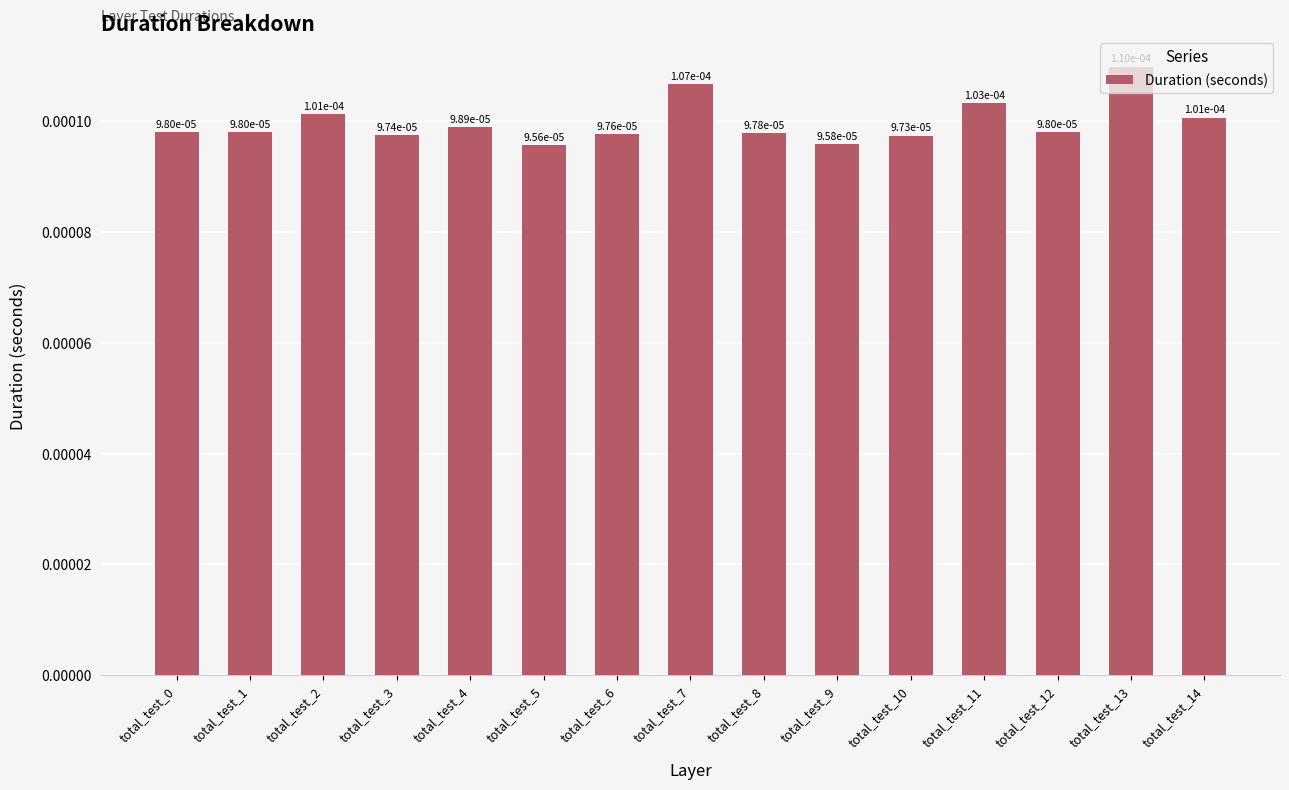

Are the bars grouped side by side (vs. stacked)?

No